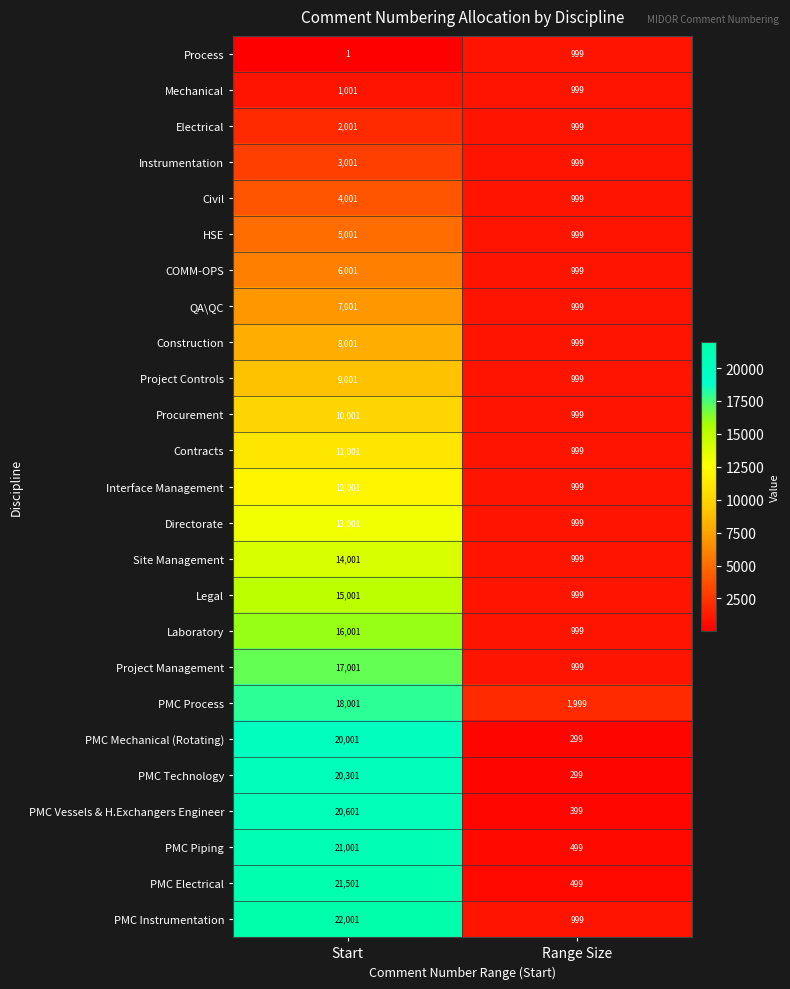

What is the sum of all Contracts values?

12000